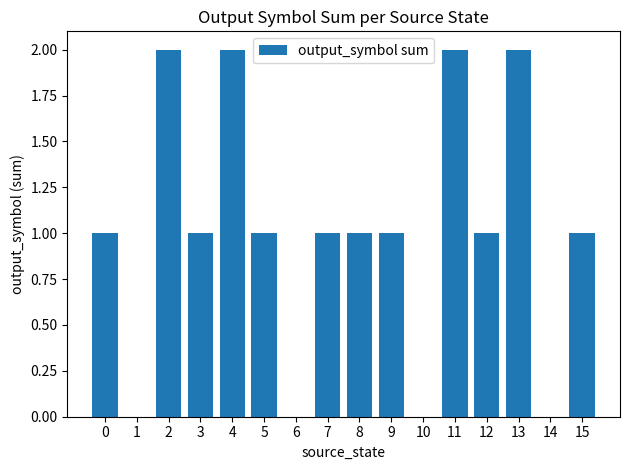

How many data points does each series have?

16